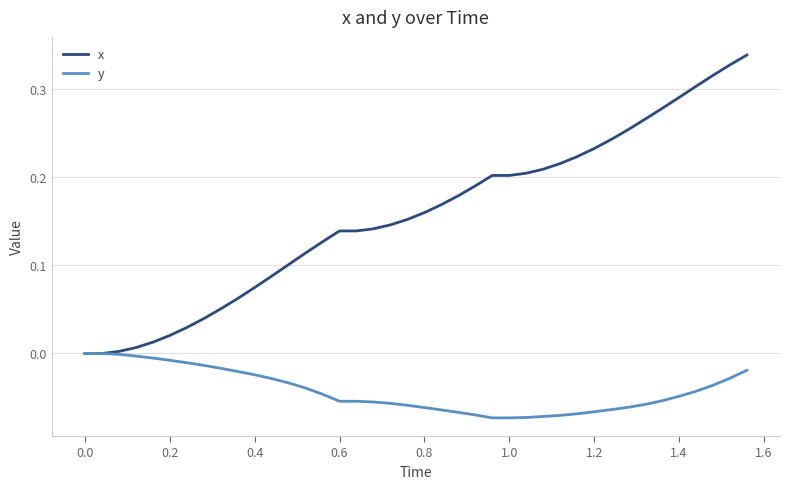

Which series has the widest spread of values?

x